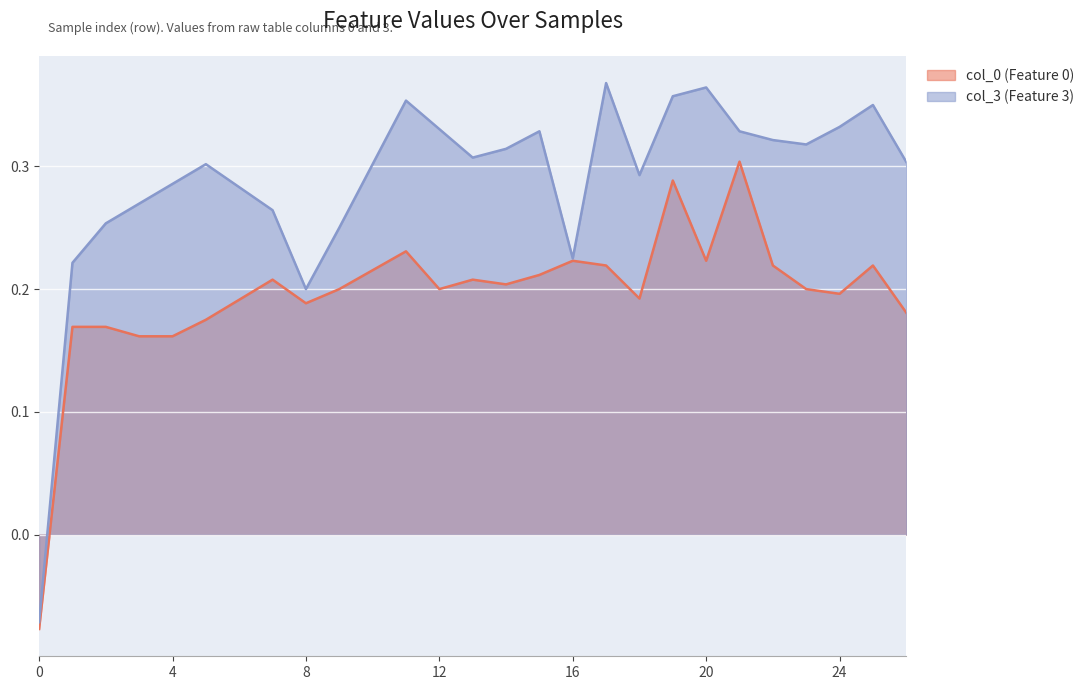

At how many categories does at least one series exceed 0?

26